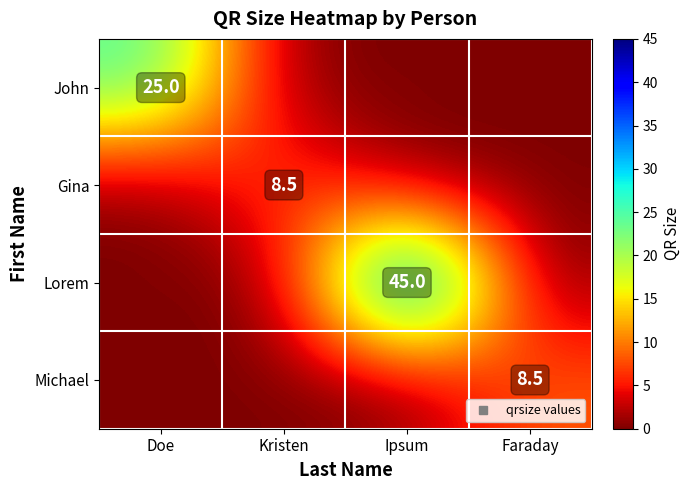

Which series changed the most between Kristen and Ipsum?

Lorem